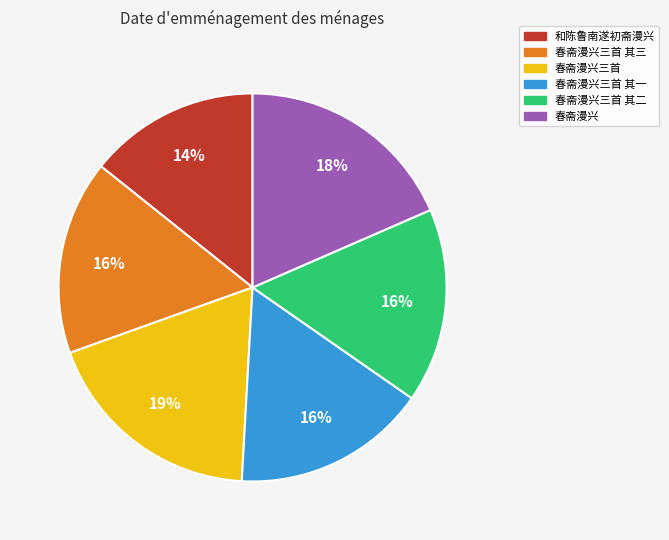

Is there any slice that represents more than half of the pie?

No